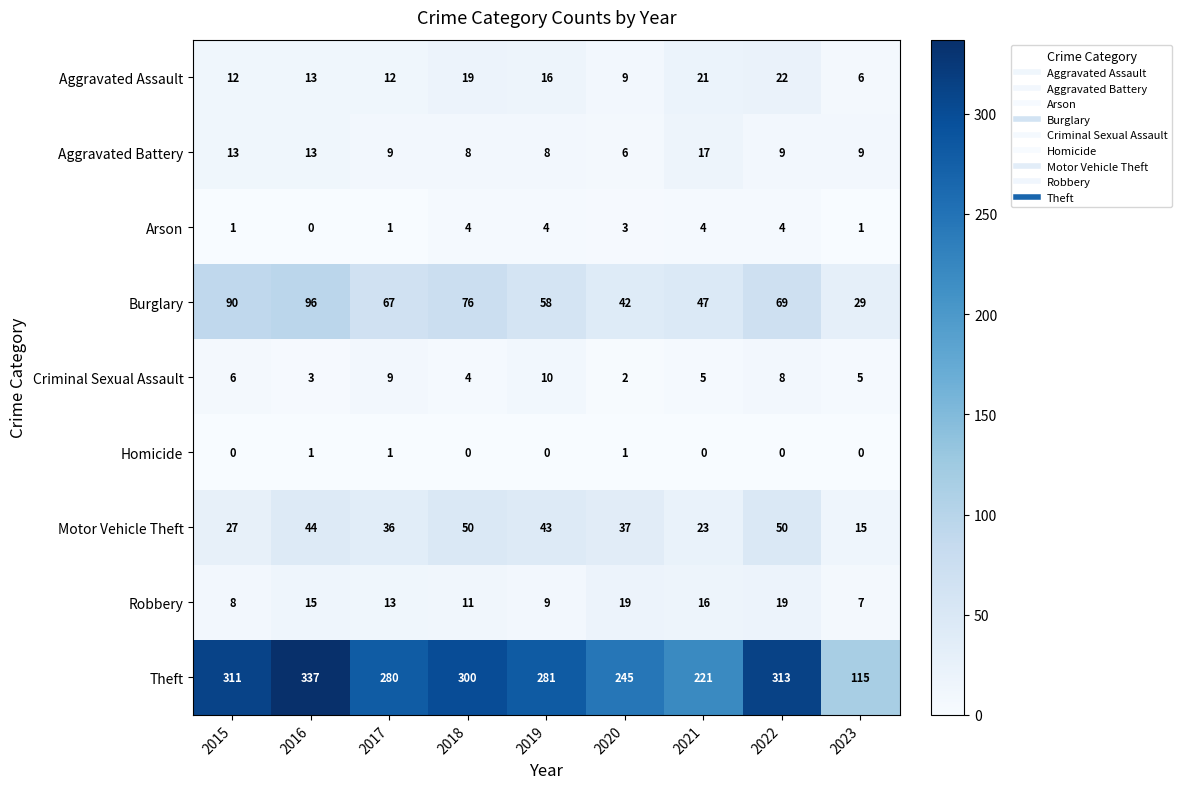

What is the difference between the Burglary values at 2021 and 2022?

22